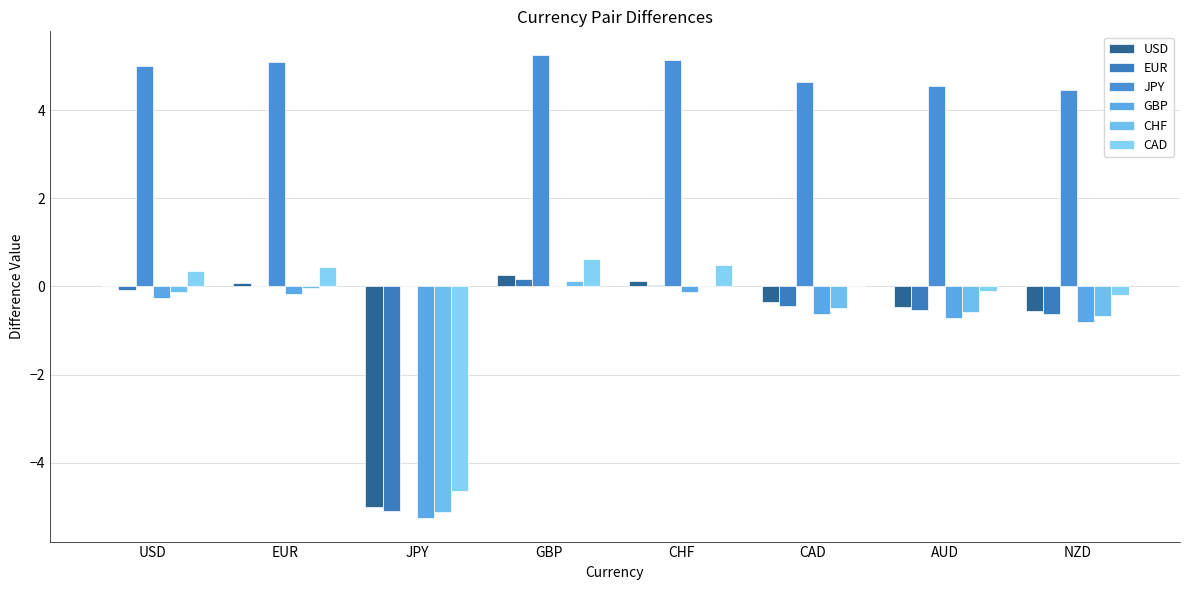

Which category has the lowest value in the USD series?

JPY